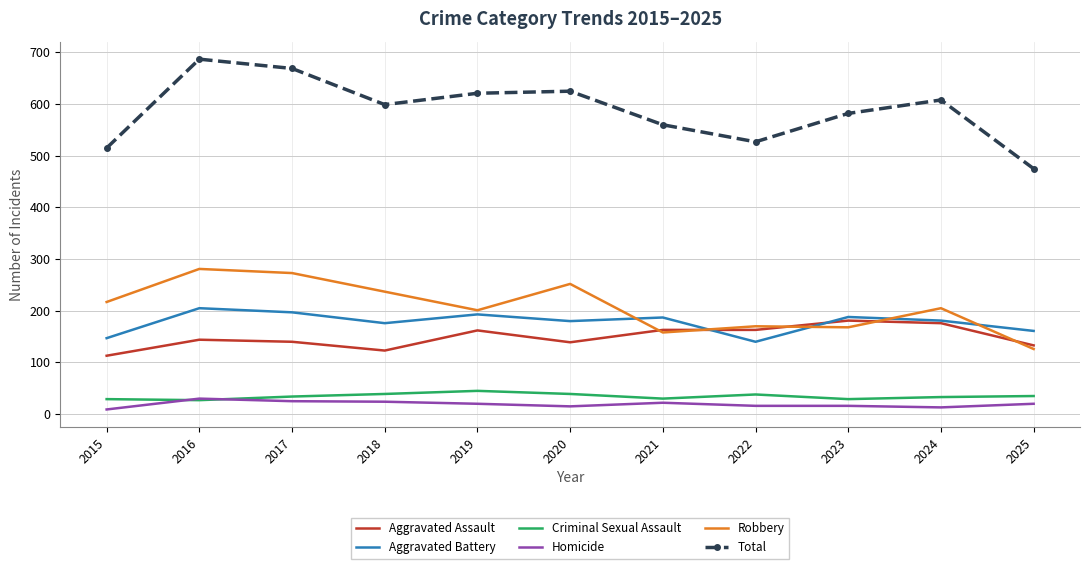

True or false: Aggravated Battery has a value of 187 at 2021.

True